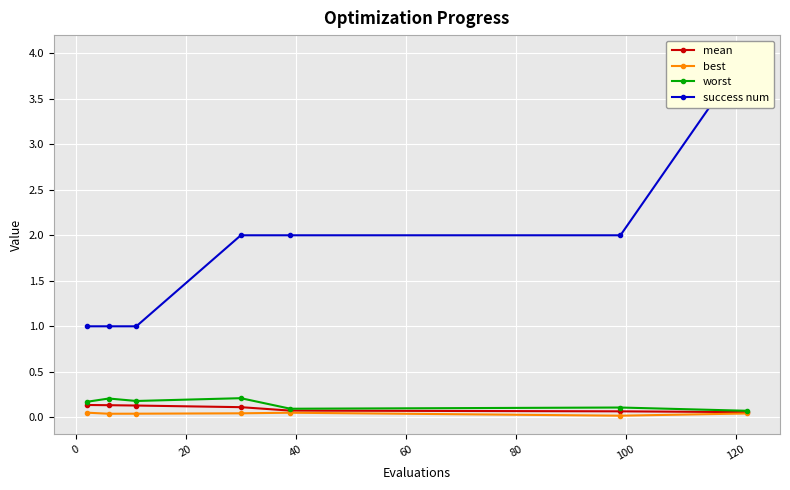

Is this an area chart (filled region under the line)?

No